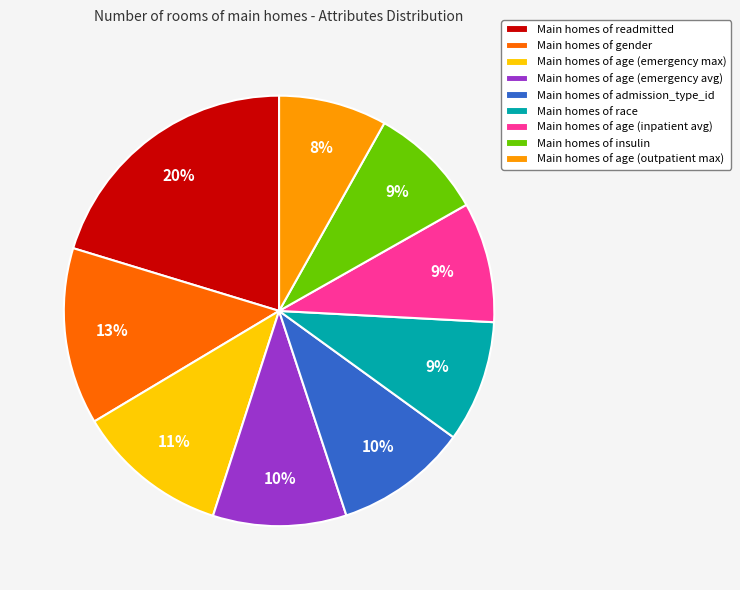

True or false: Main homes of age (emergency avg) accounts for 19% of the total.

False